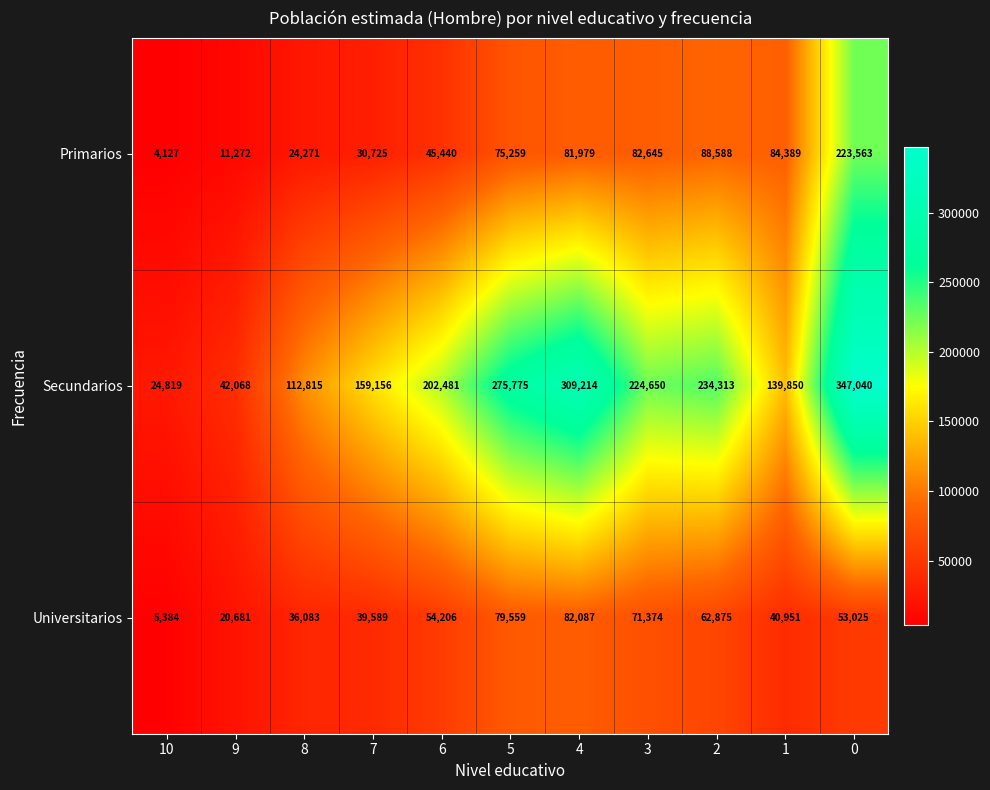

The value of Universitarios at 1 is 26562. True or false?

False